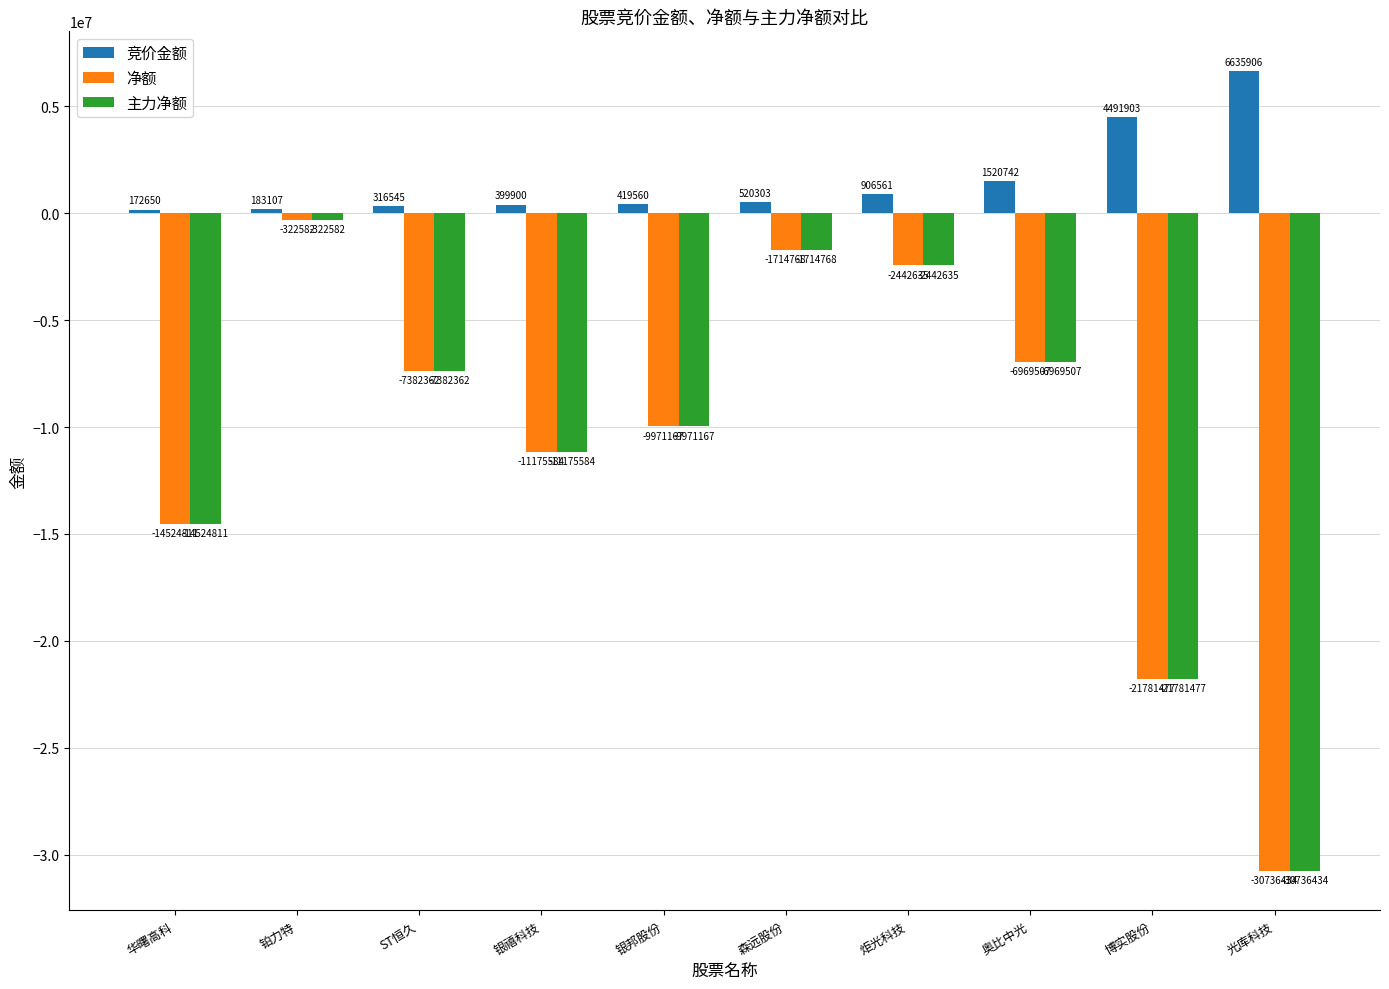

What is the label of the 2nd bar from the right?

博实股份